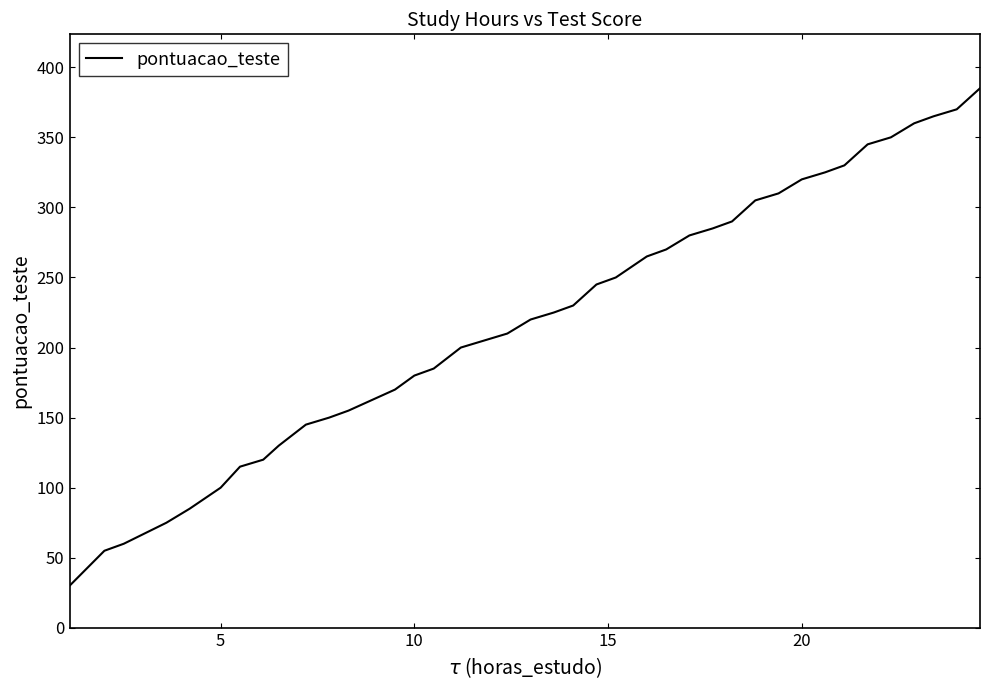

How many lines are shown in the chart?

1